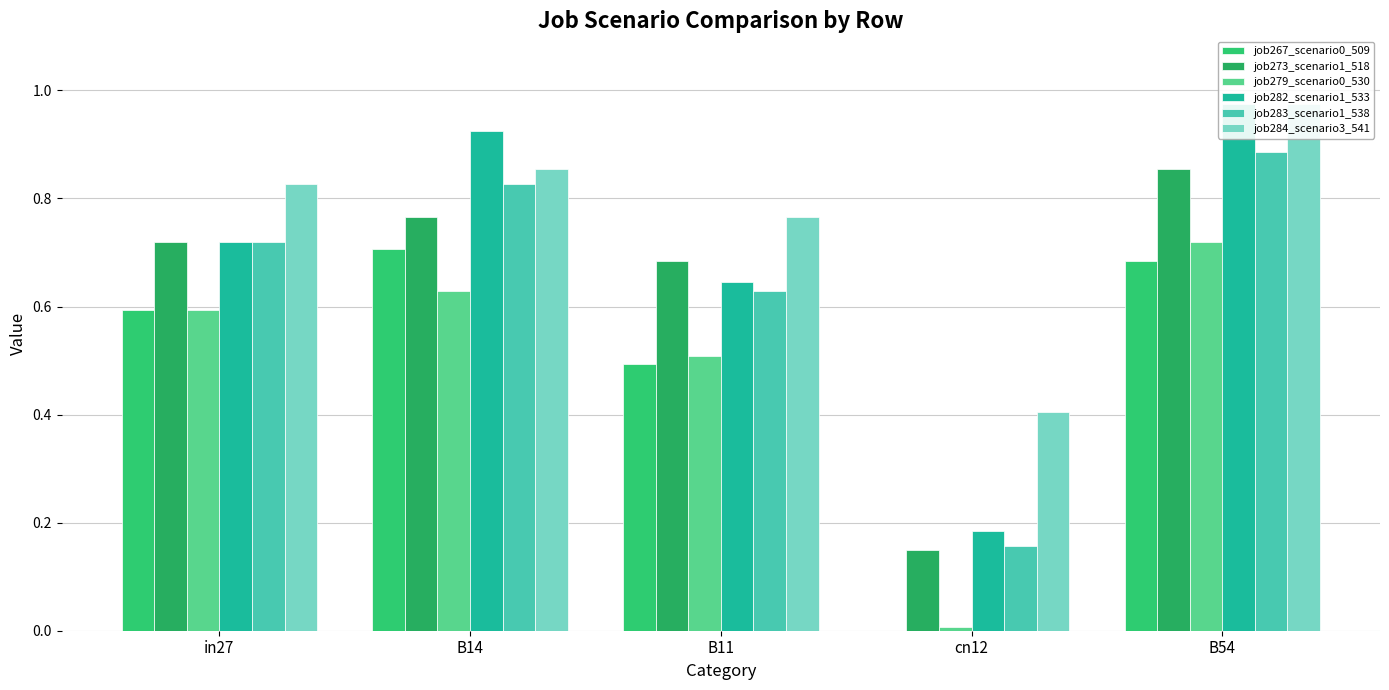

What position from the left is in27?

1